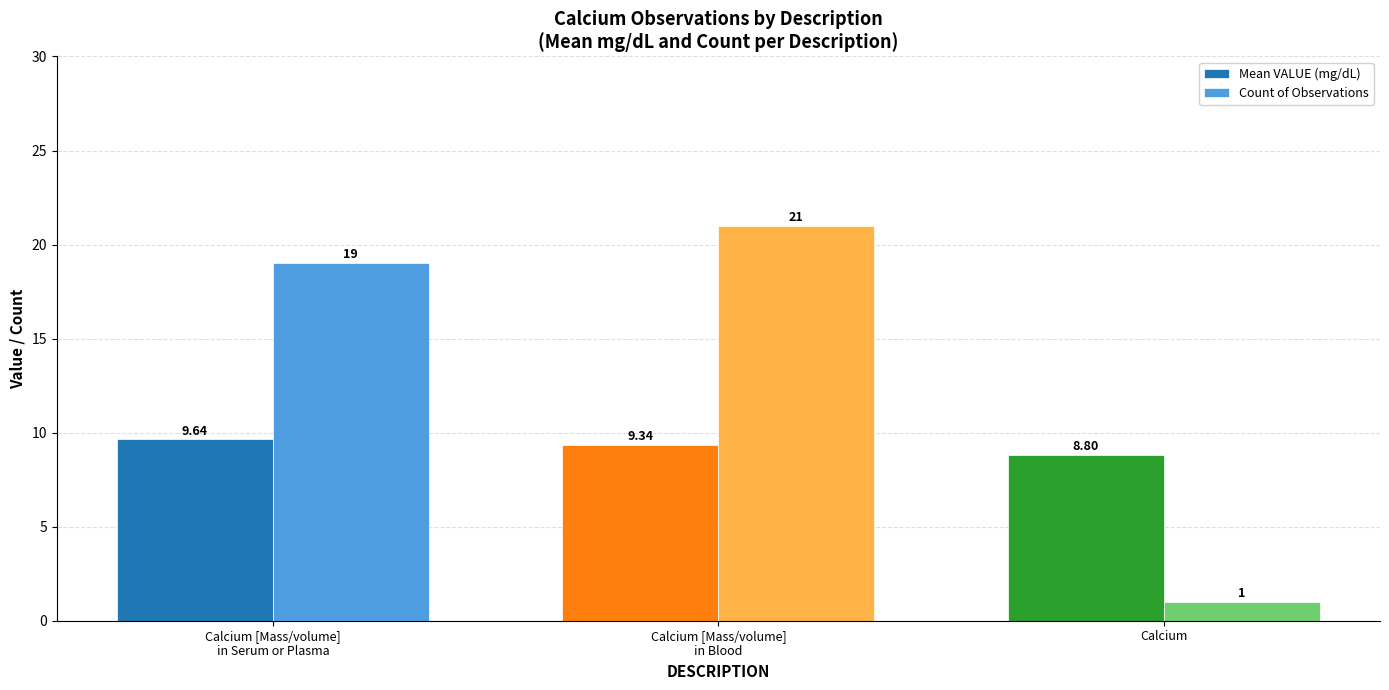

How many data points in Mean VALUE (mg/dL) are less than 9?

1